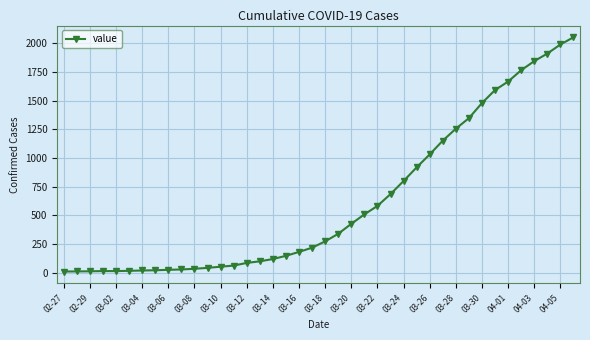

What is the greatest value displayed?

2052